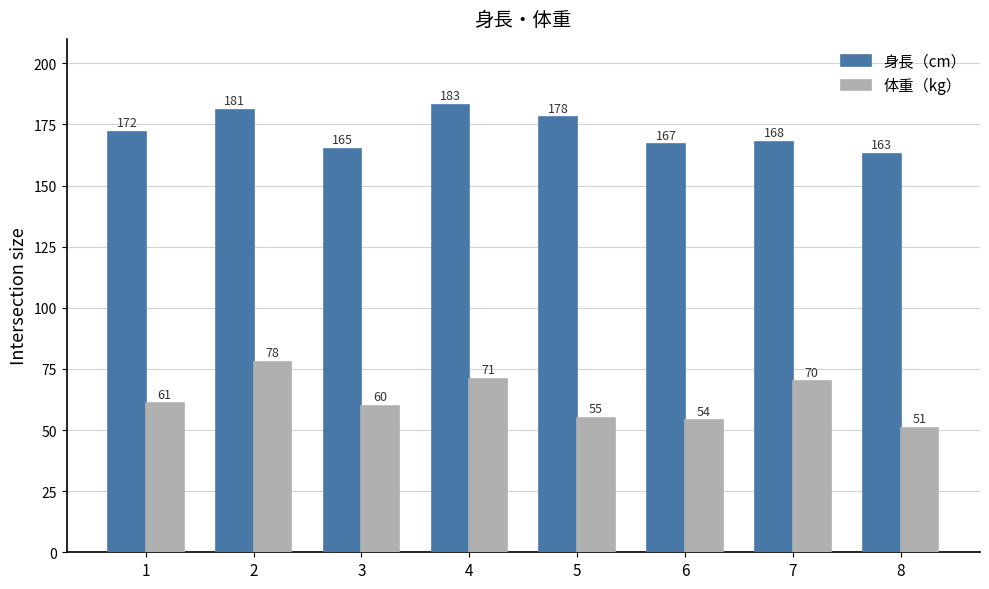

At which label does 身長（cm） reach its peak?

4